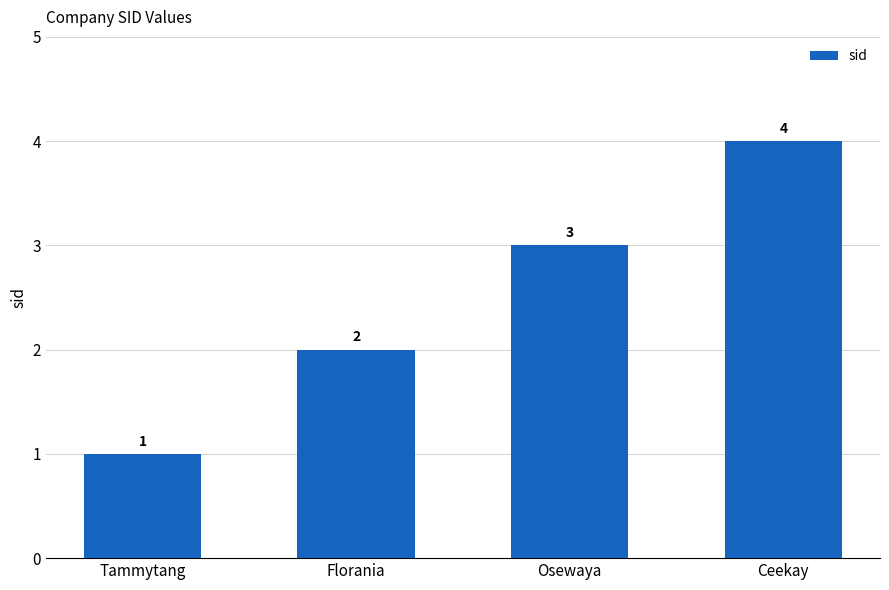

List the labels in order of value, smallest first.

Tammytang, Florania, Osewaya, Ceekay